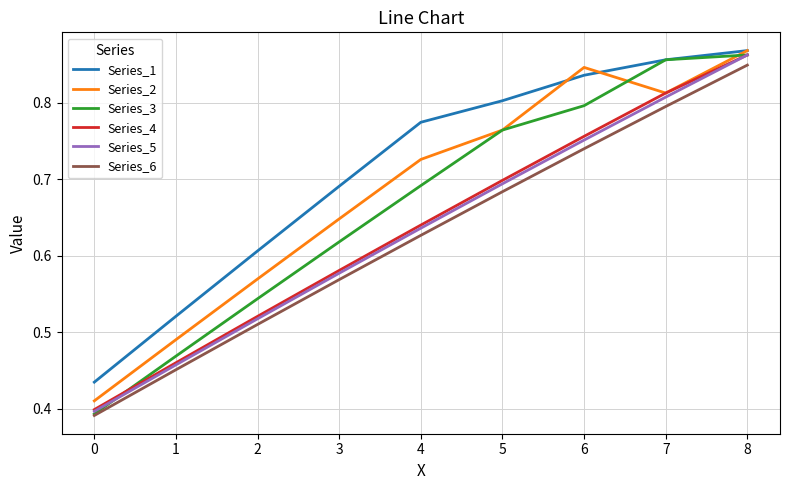

In Series_2, how many points are higher than both neighbors (excluding endpoints)?

1